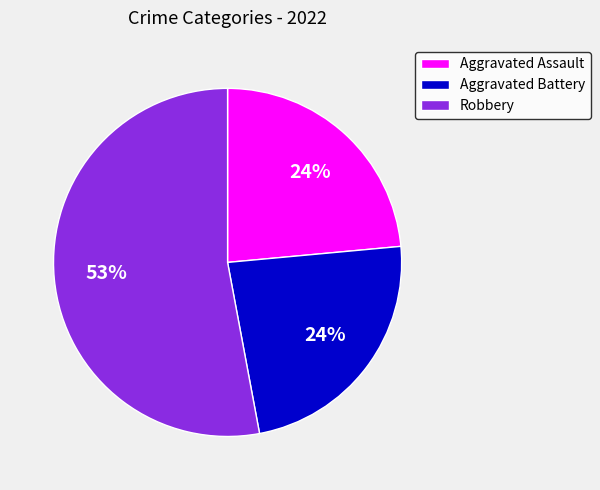

To the nearest percent, what percentage of the pie is Aggravated Battery?

24%